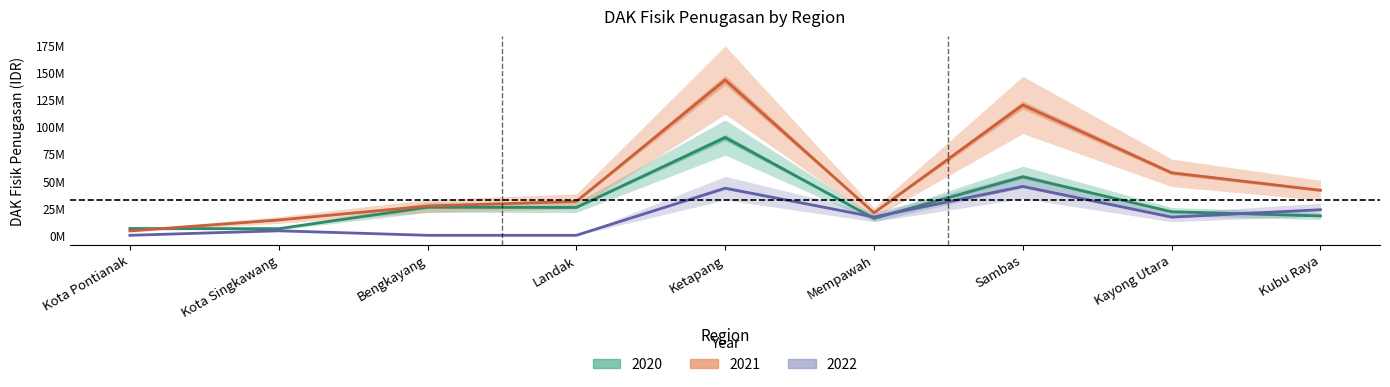

What is the total value across all series at Bengkayang?

52833493